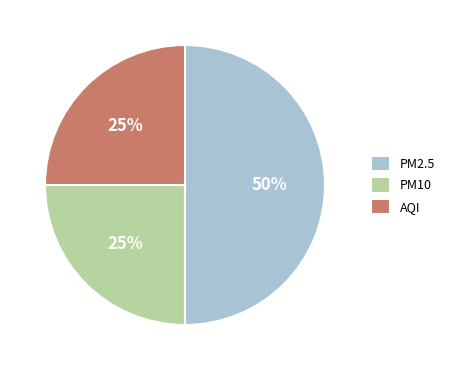

What percentage is the AQI slice, to the nearest percent?

25%